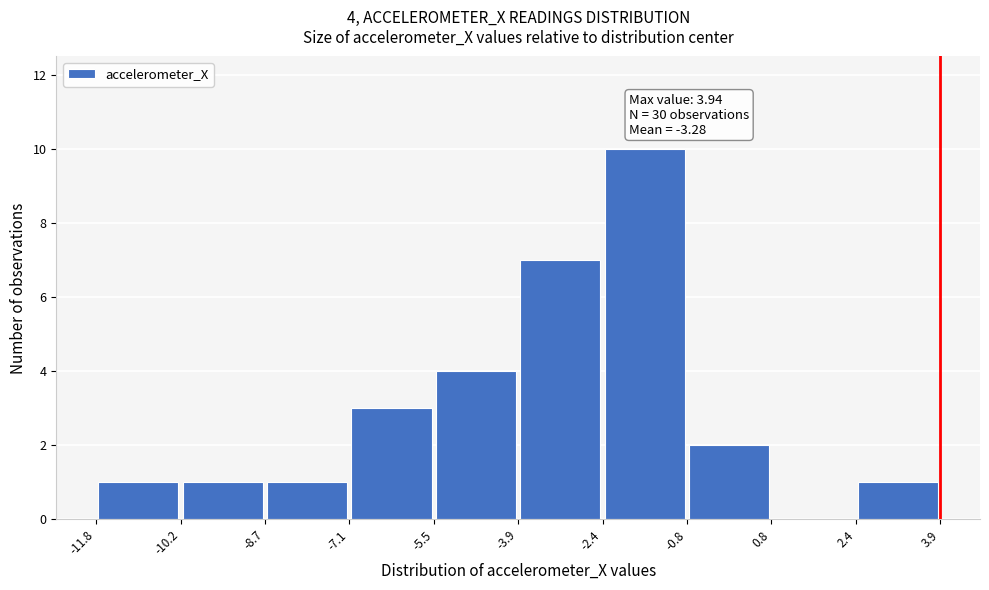

Over which range of the x-axis is the bar tallest?

-2.4 to -0.8